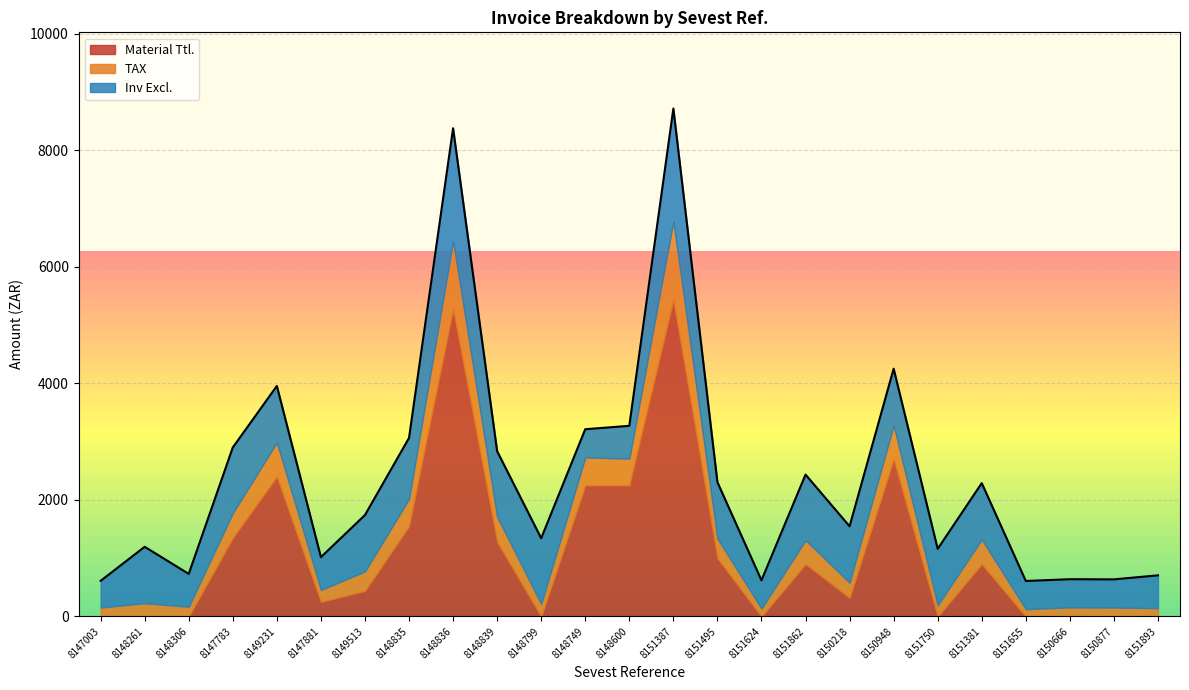

How many lines are shown in the chart?

3